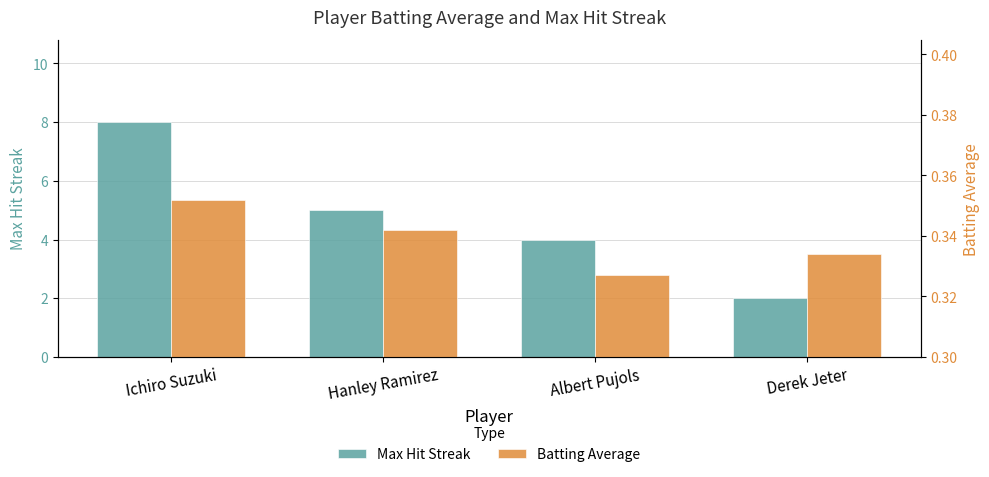

At which category is the sum across all series the highest?

Ichiro Suzuki